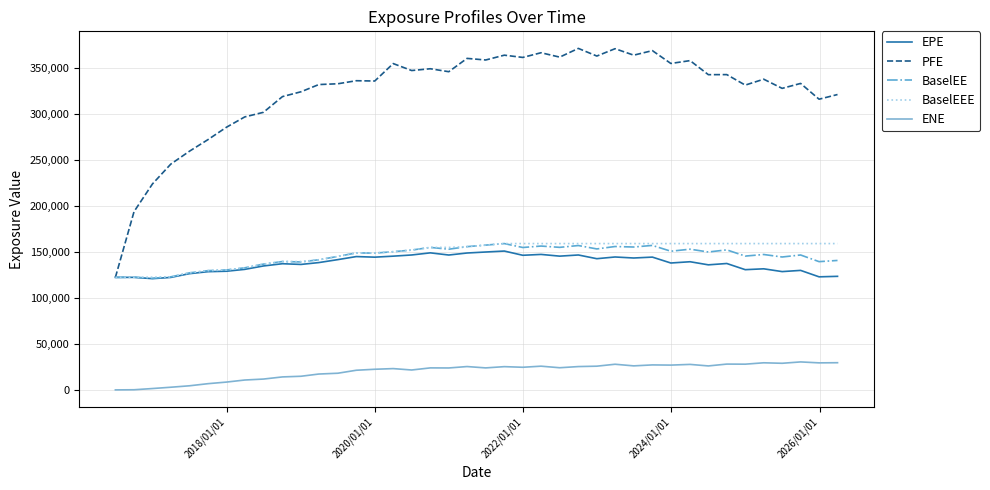

Which series has the largest range (max minus min)?

PFE